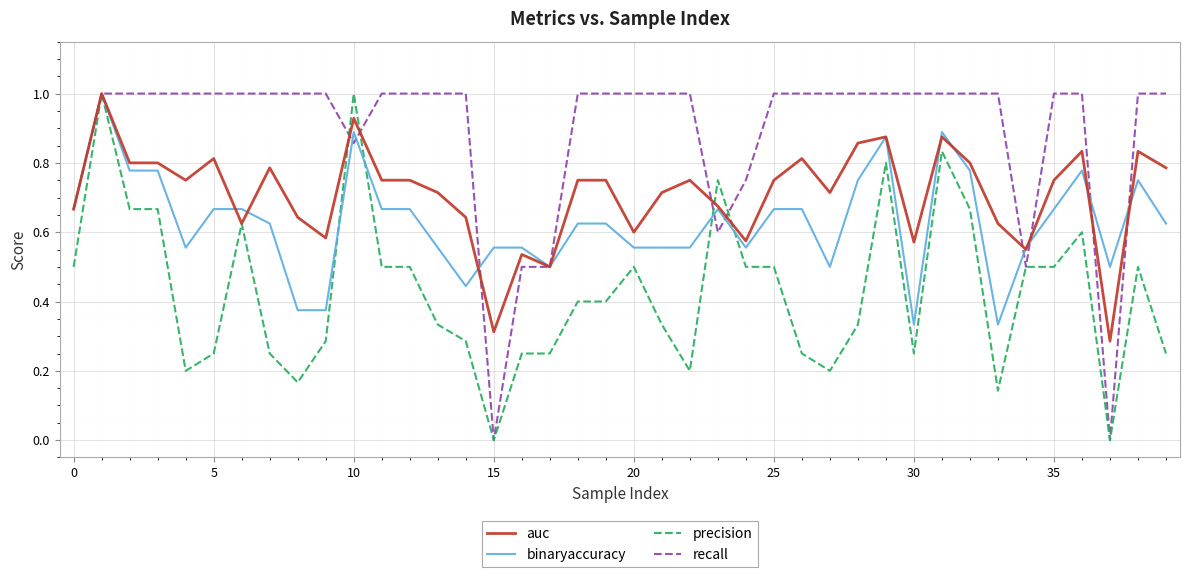

Which series has the largest total across all categories?

recall